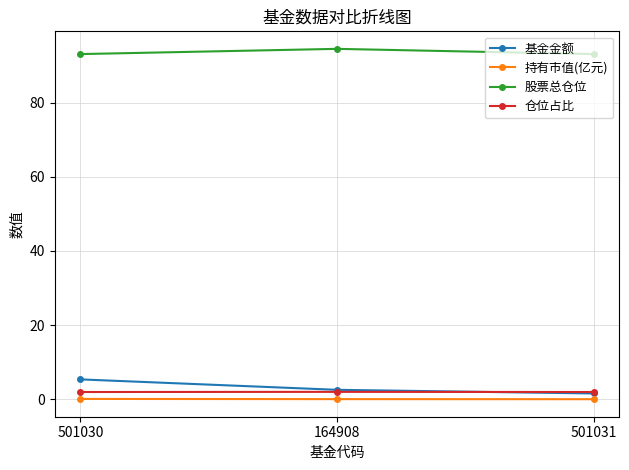

What is the label of the 2nd point from the left?

164908